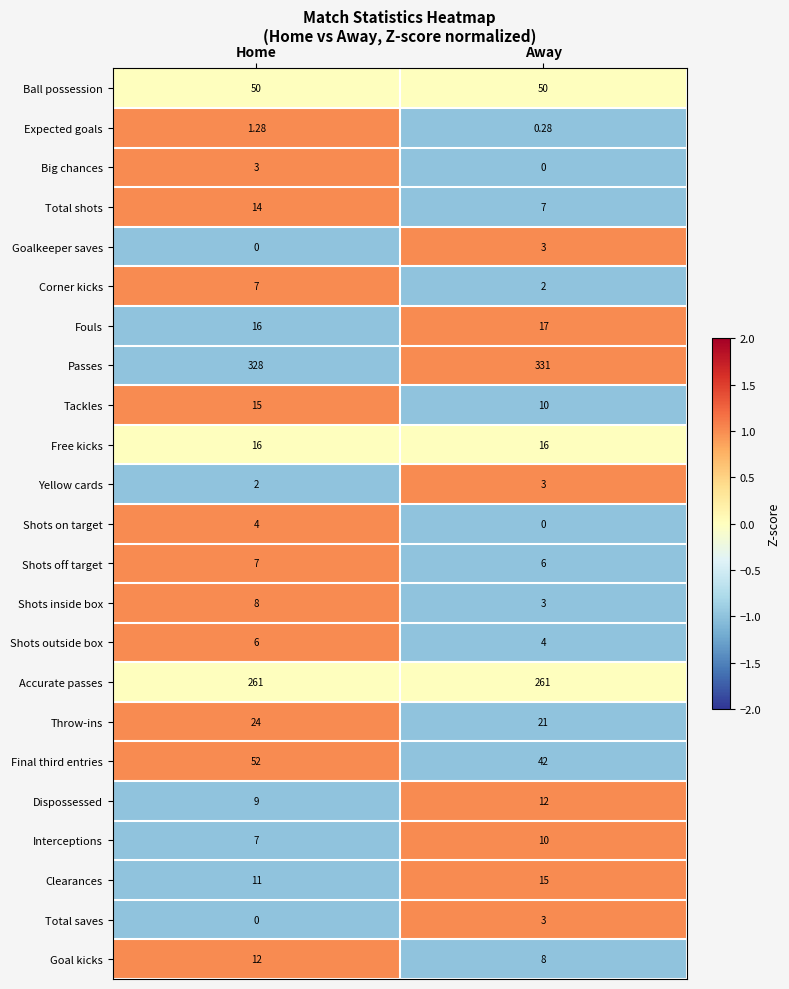

List the labels in order of Dispossessed value, smallest first.

Home, Away